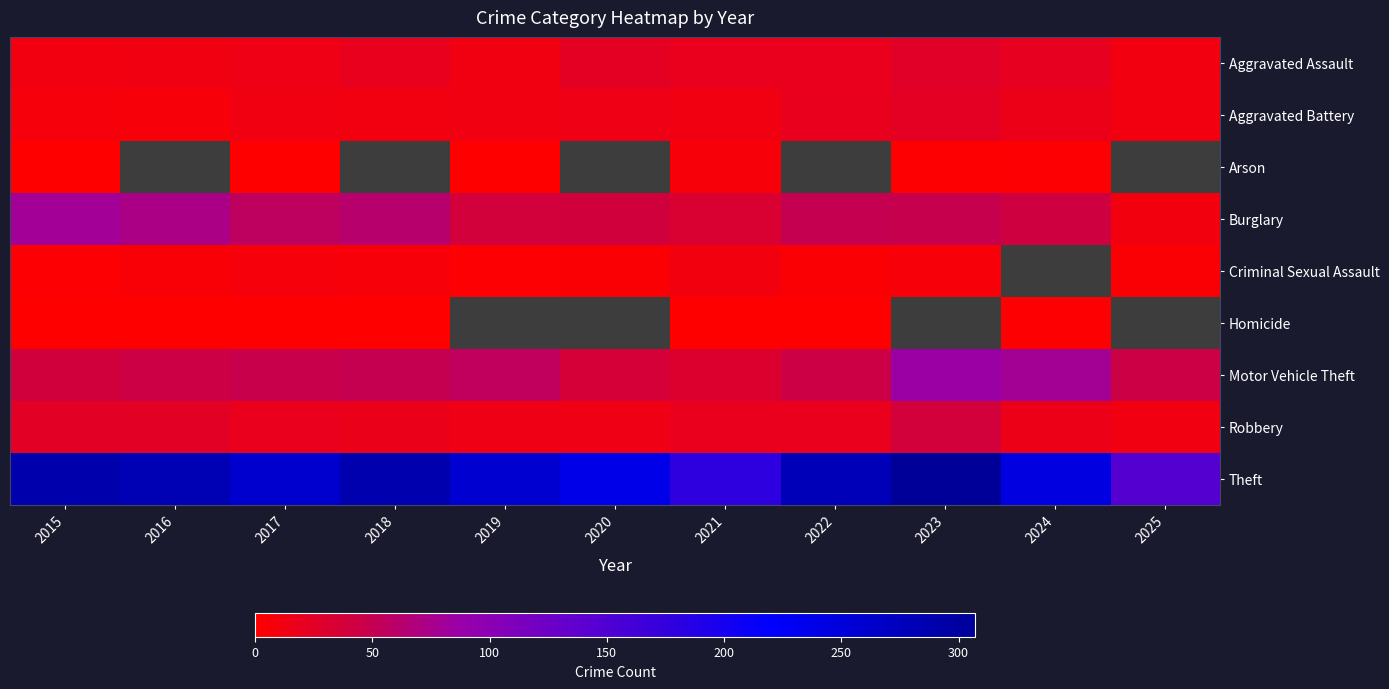

How many positive values does the Criminal Sexual Assault series have?

10